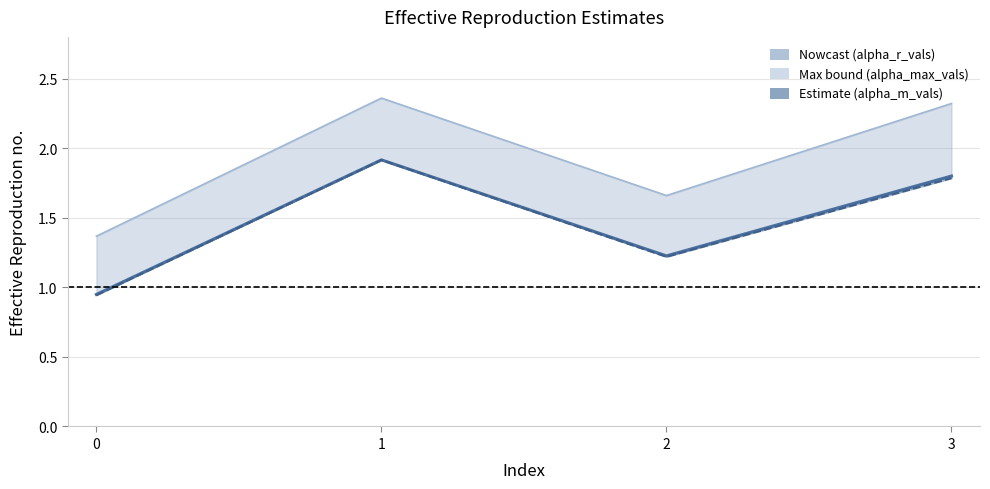

What is the total value across all series at 0?

3.3